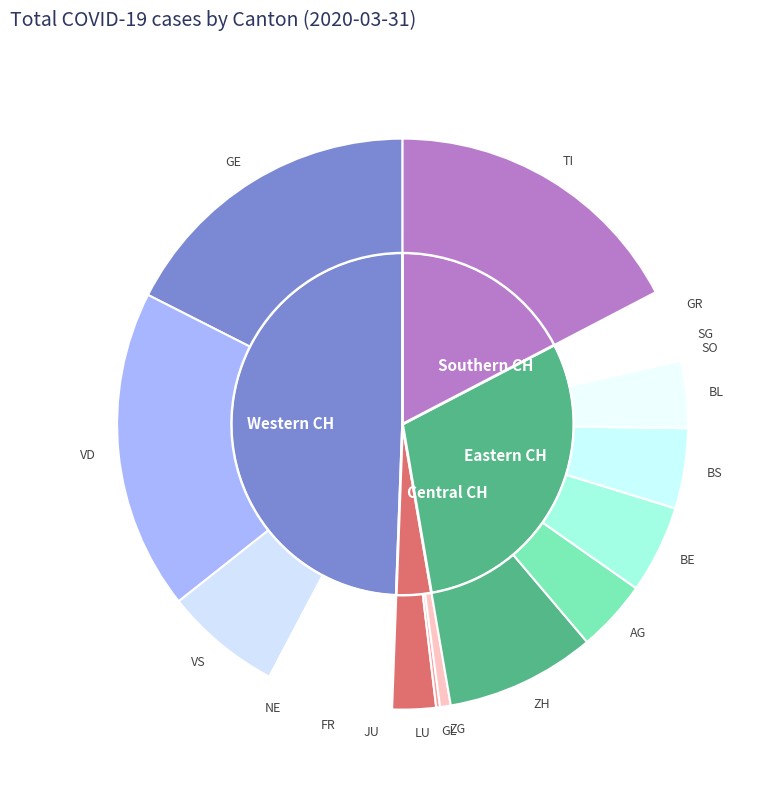

To the nearest percent, what percentage of the pie is FR?

3%